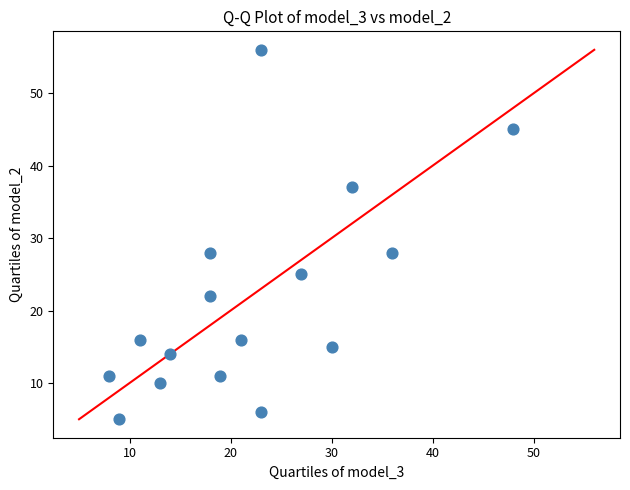

What is the range of Y values (max minus min)?

51